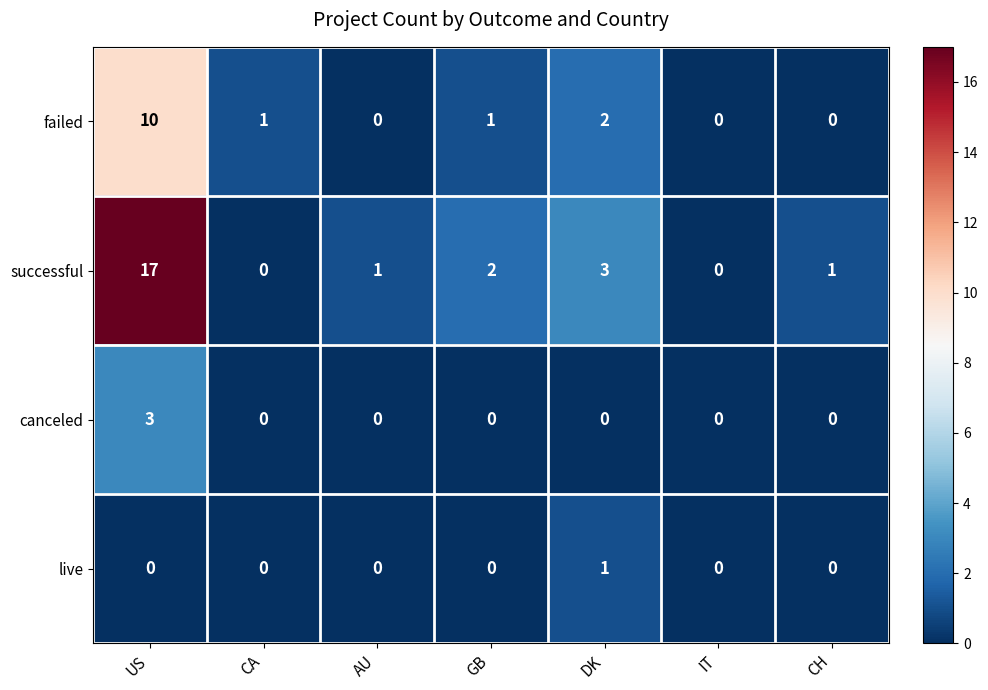

At which category does the chart reach its peak across all series?

US